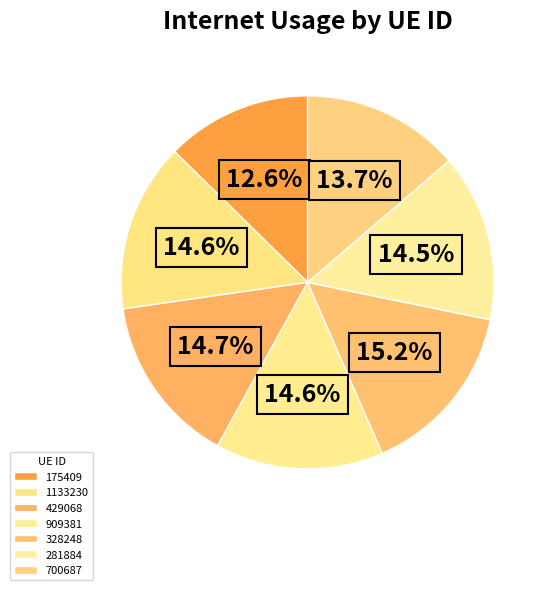

Is the sum of 175409 and 700687 greater than half?

No